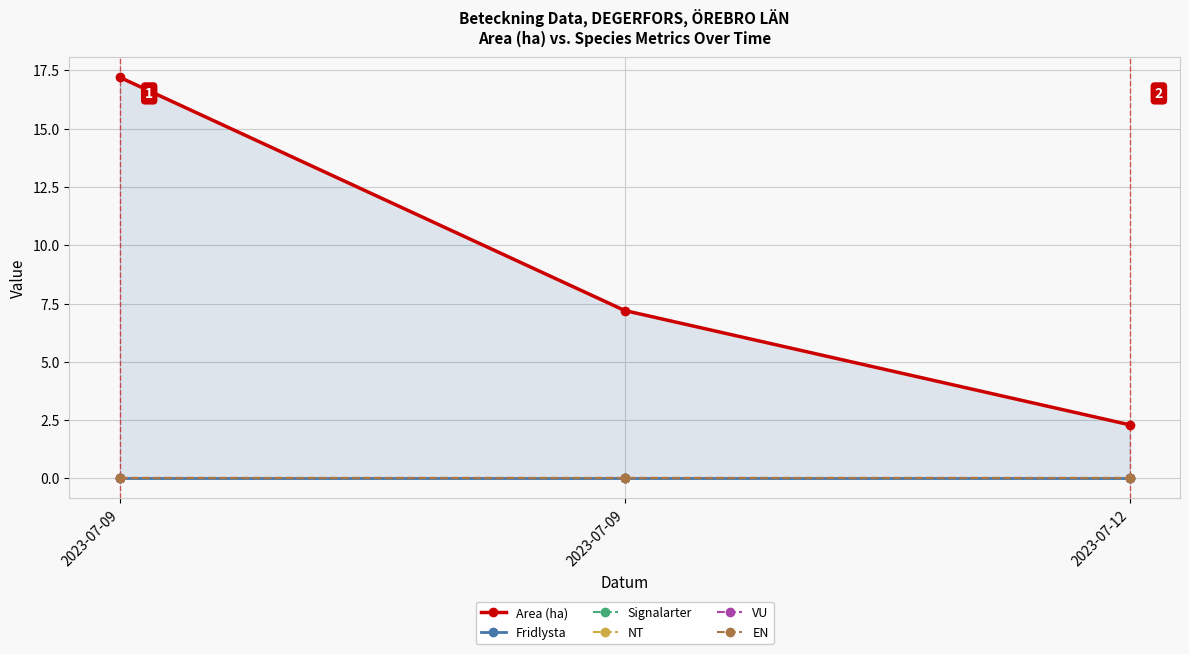

What are all the series names shown in the legend?

Area (ha), Fridlysta, Signalarter, NT, VU, EN